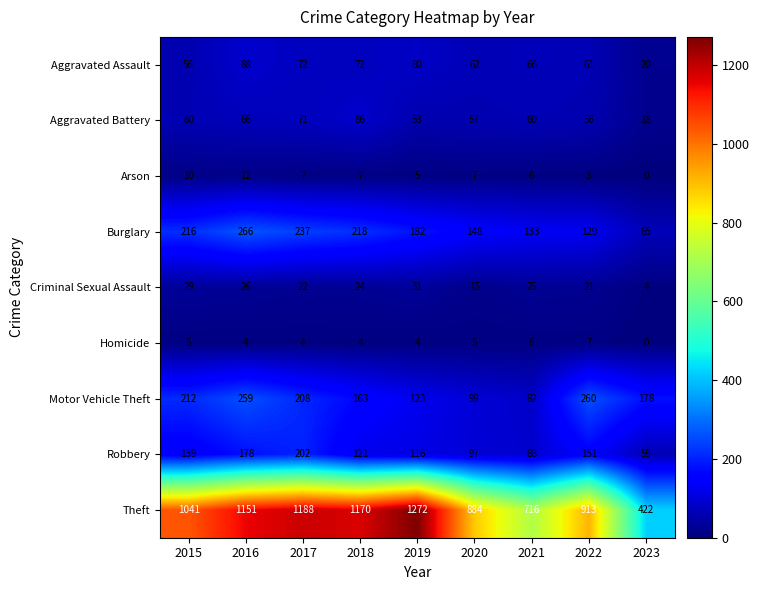

At which label does Burglary reach its peak?

2016